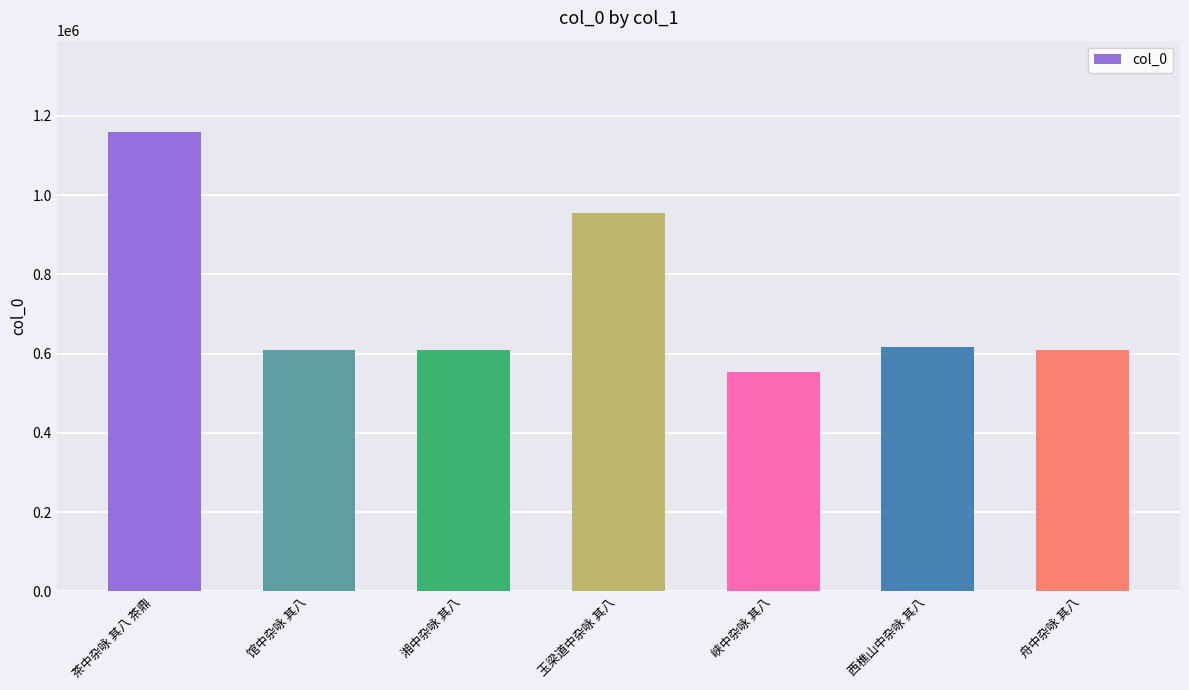

How many values are below 609564?

3